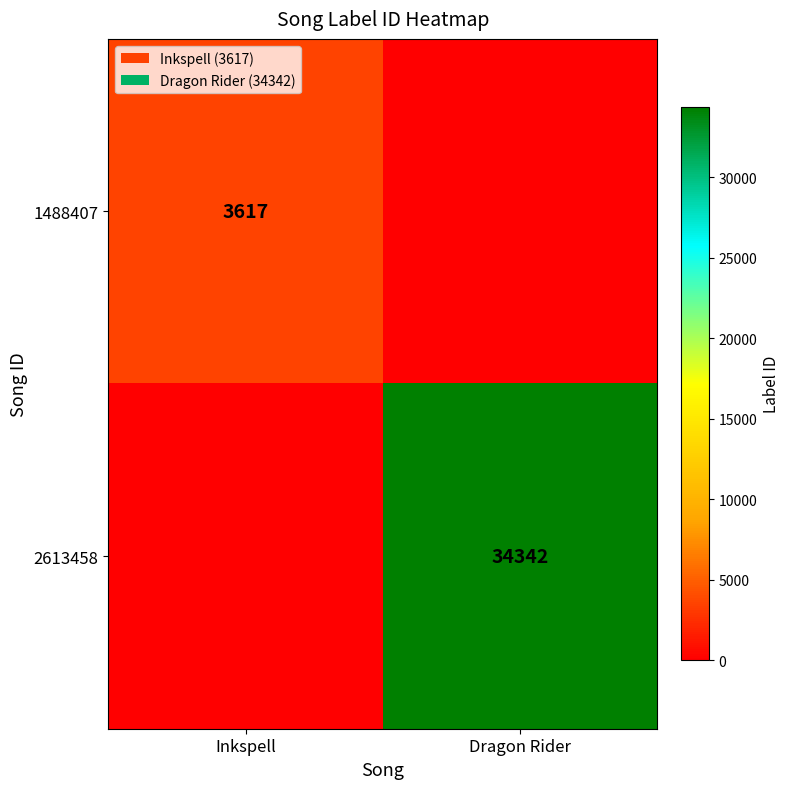

True or false: 1488407 has a value of 6427 at Inkspell.

False